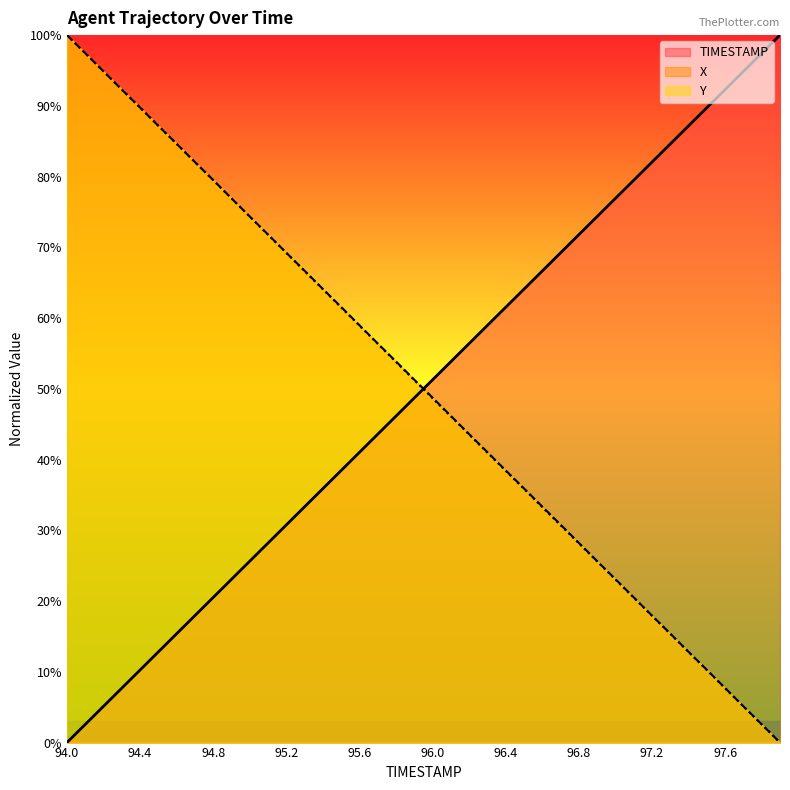

Which series ends up on top after the final intersection of Y and TIMESTAMP?

TIMESTAMP